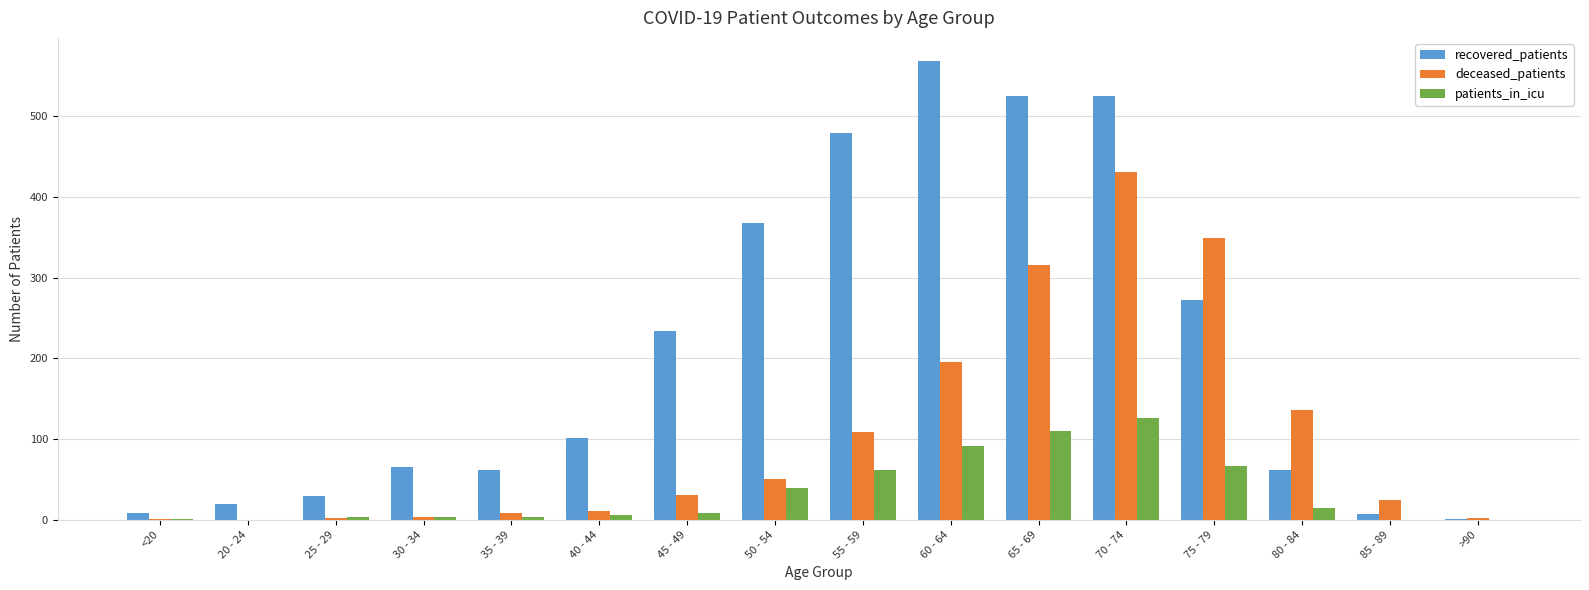

Which series changed the most between 40 - 44 and 45 - 49?

recovered_patients